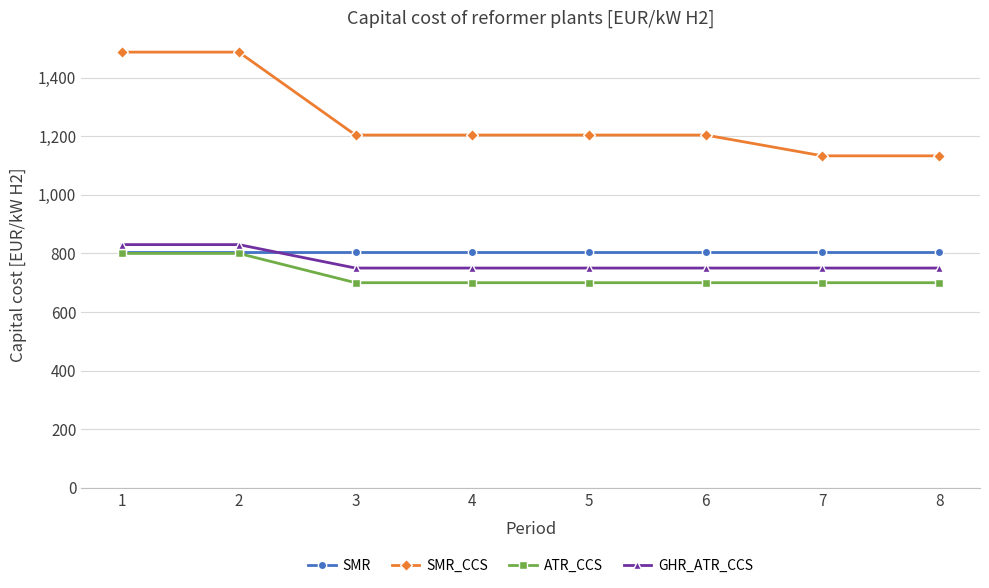

The value of SMR at 6 is 805. True or false?

True